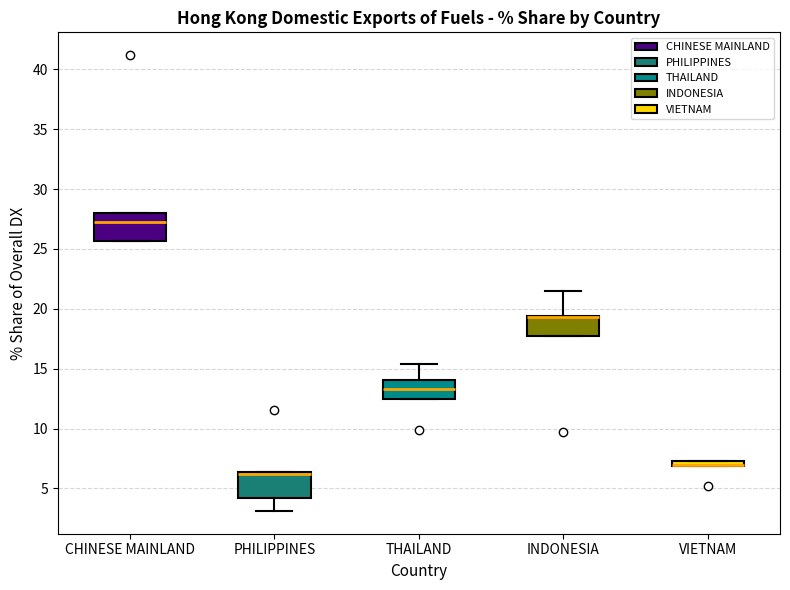

Where does the lower whisker of the box for PHILIPPINES end on the y-axis? The values are not printed on the chart, so give them approximately, as read against the axis.

3.0